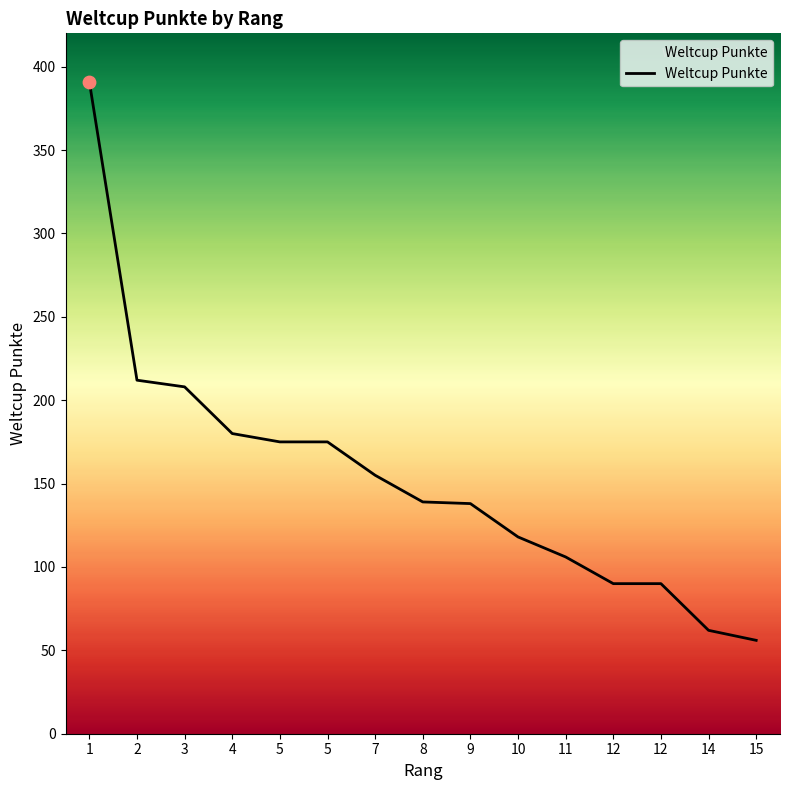

What is the change in value from 4 to 7?

-25